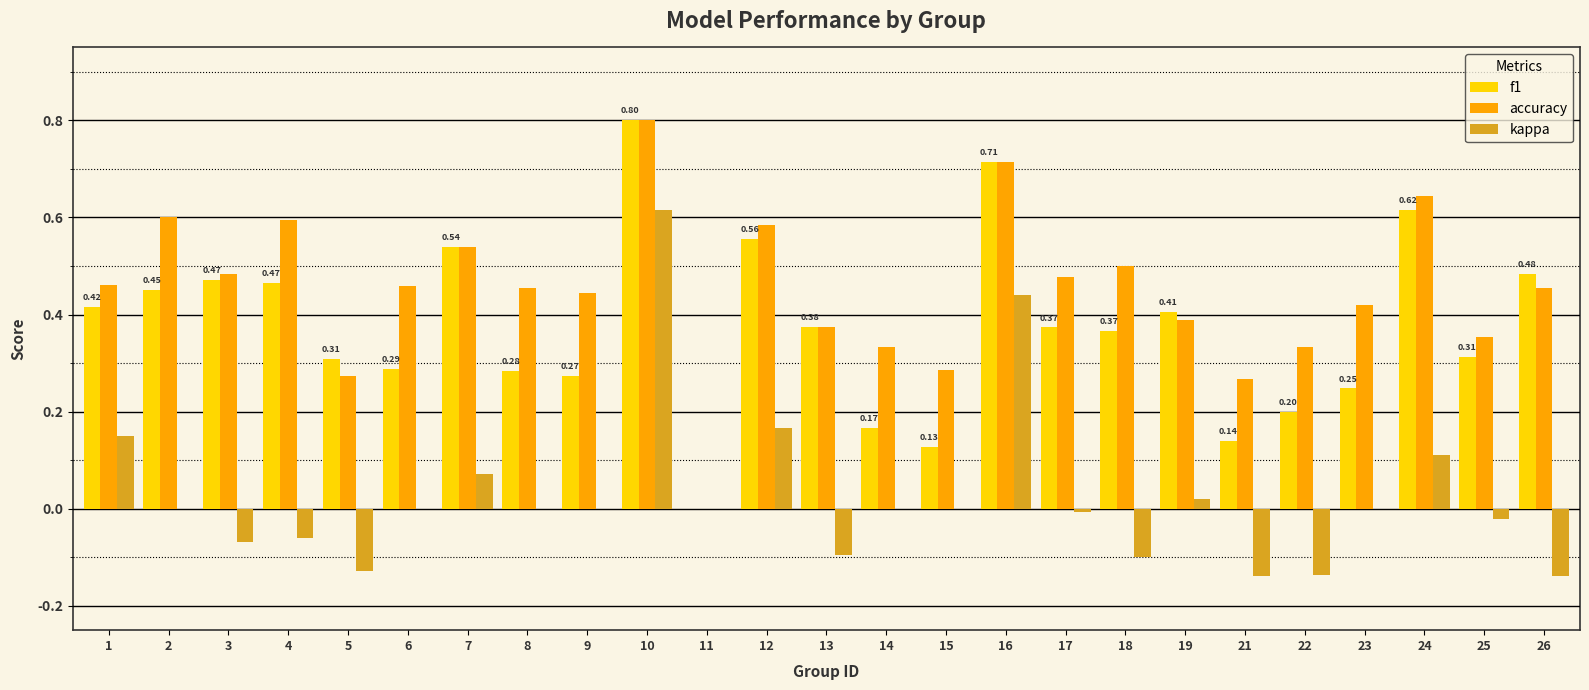

How many distinct data groups are displayed?

3